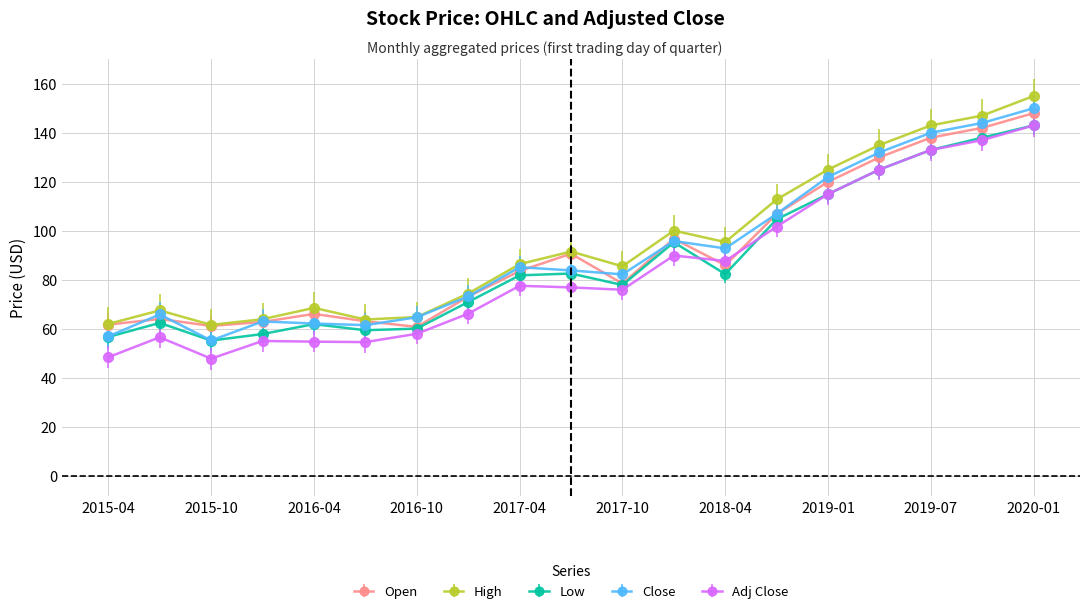

What is the sum of all High values?

1804.1